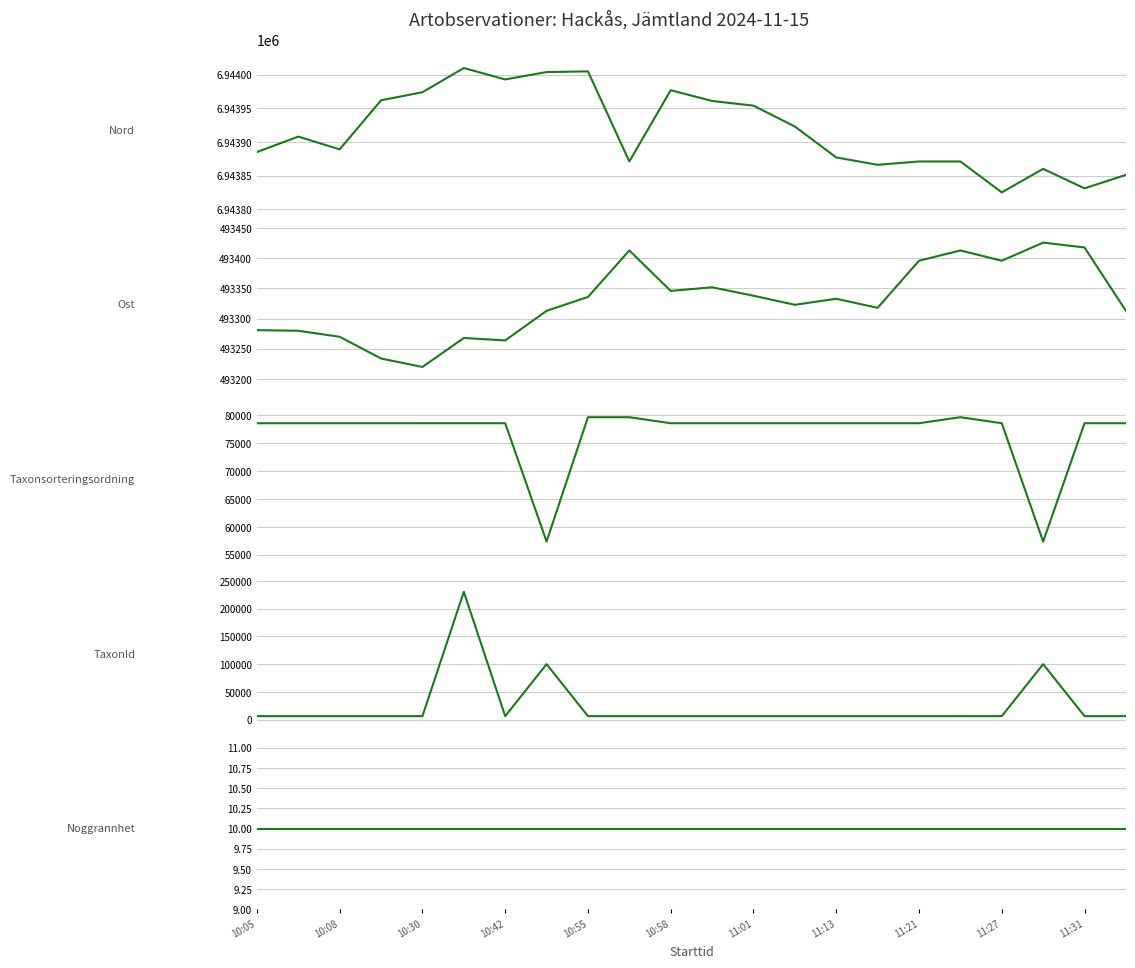

What is the spread (max minus min) of values at 11:13?

6943867